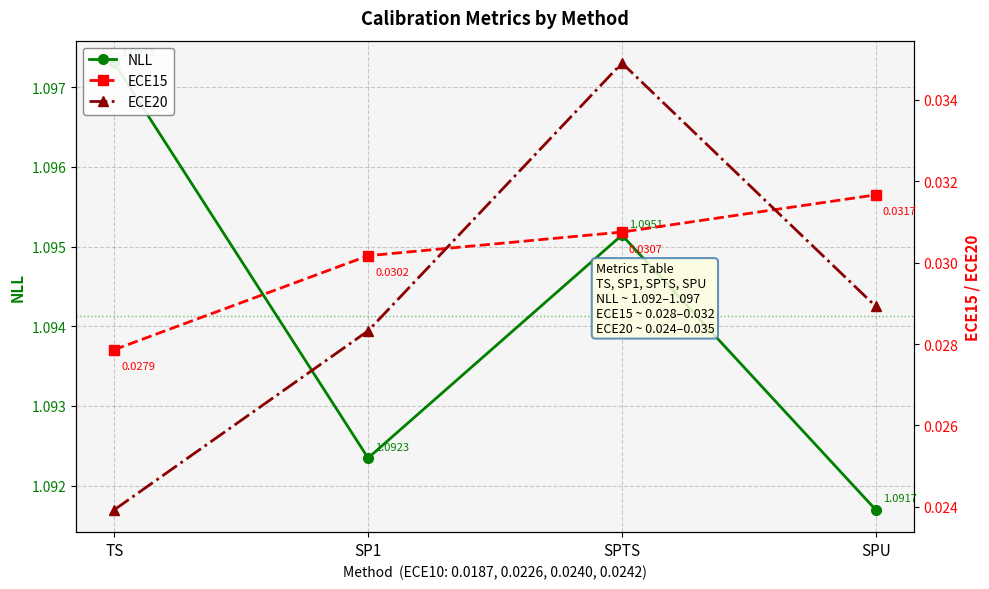

Which has a higher value, SPU or SP1?

SP1